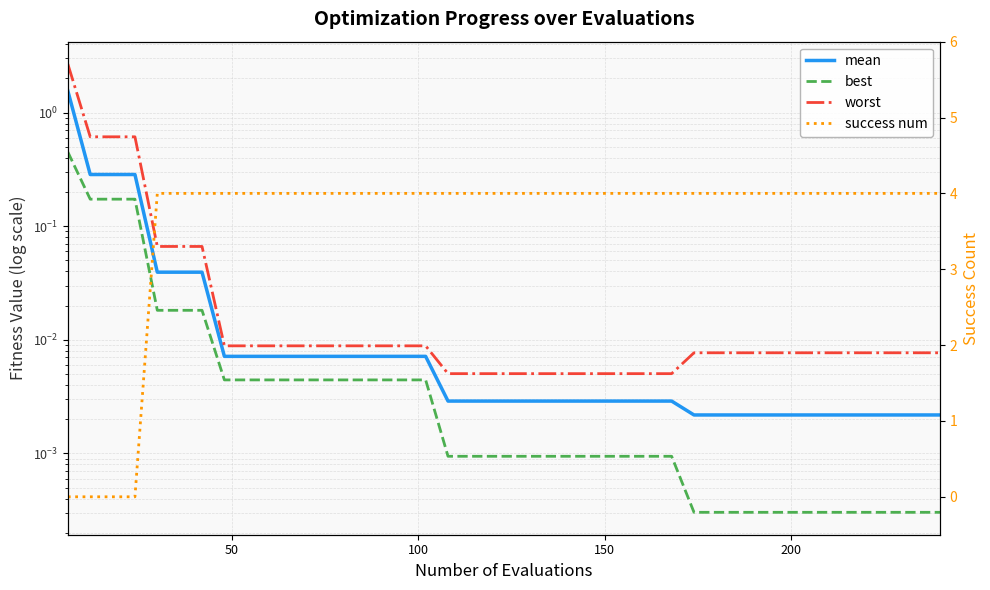

What is the sum of all best values?

1.1